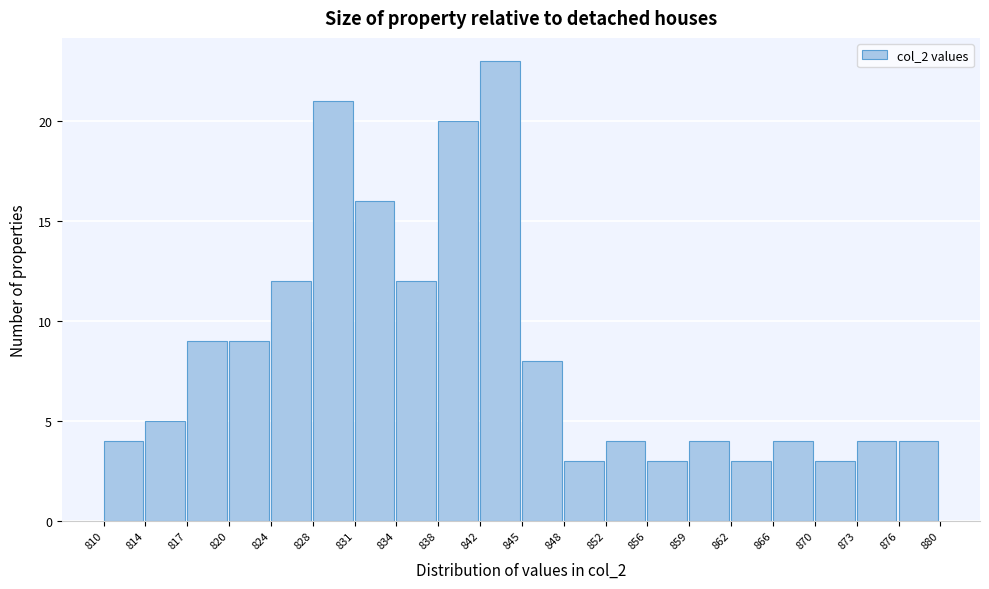

Over which range of the x-axis is the bar tallest?

842 to 845